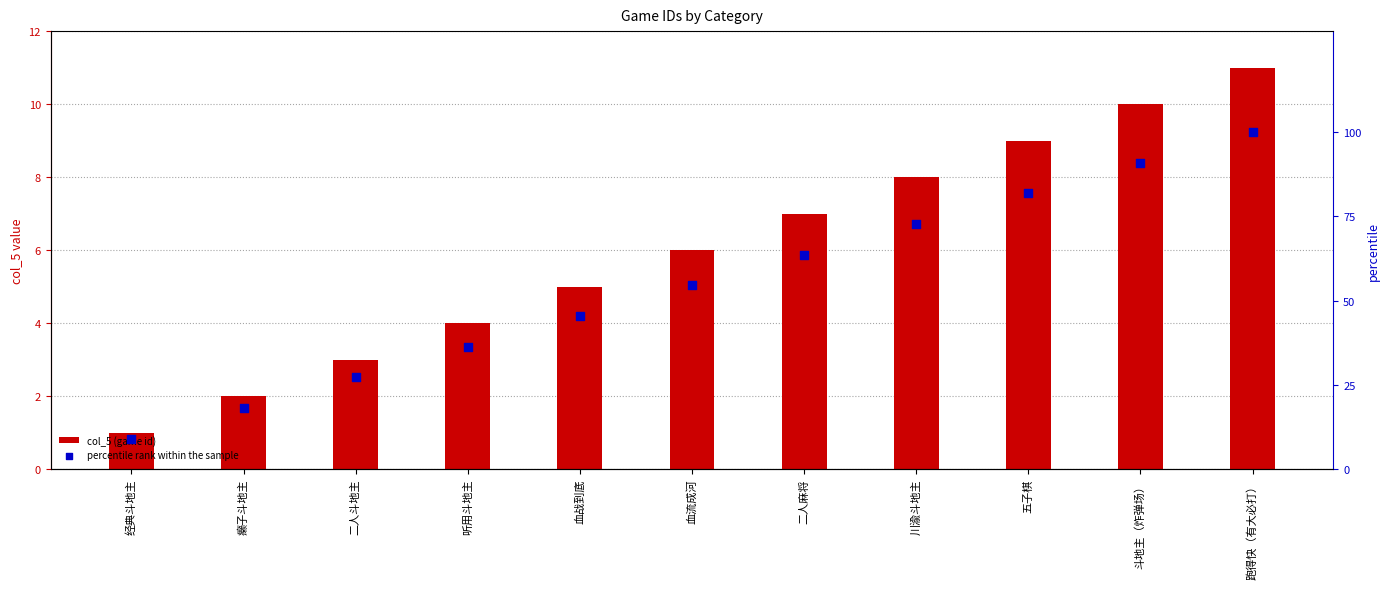

Is the value of col_5 (game id) at 五子棋 greater than the value of percentile rank within the sample at 二人麻将?

No